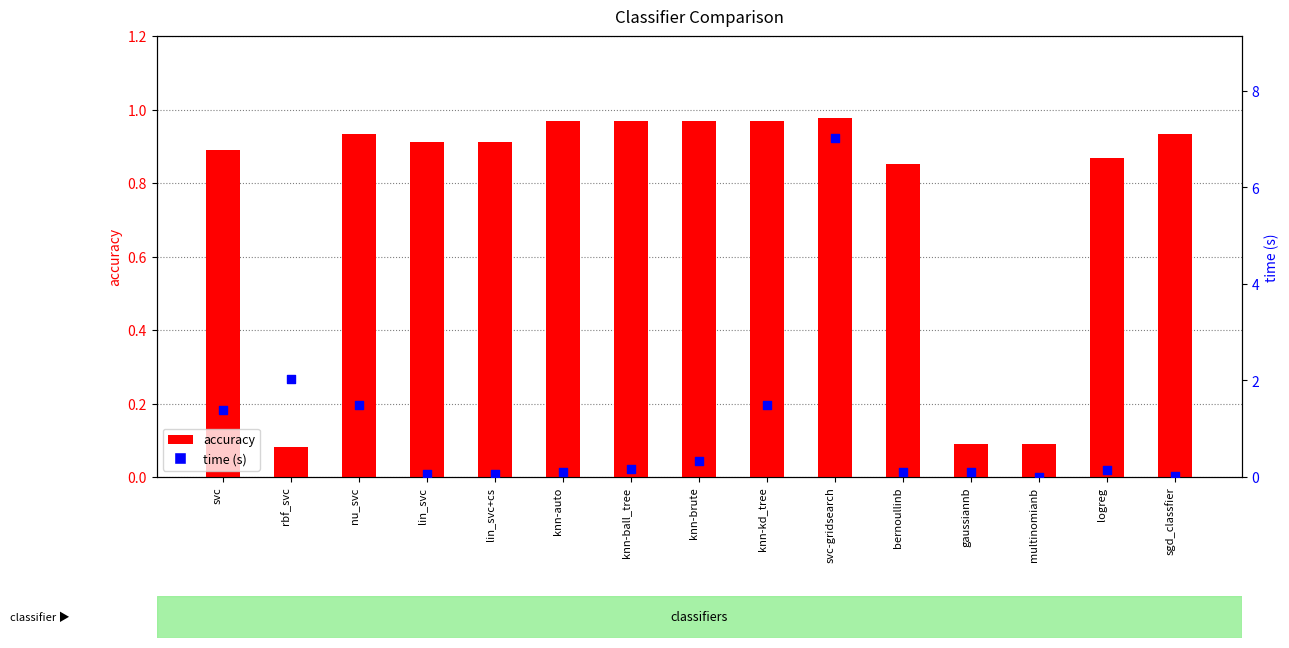

Which series has the largest total across all categories?

time (s)